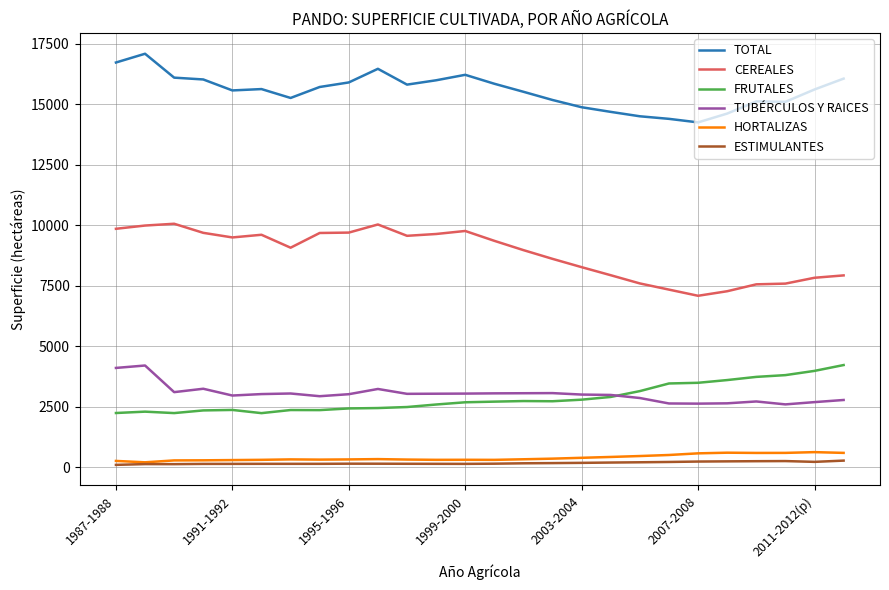

What are all the series names shown in the legend?

TOTAL, CEREALES, FRUTALES, TUBÉRCULOS Y RAICES, HORTALIZAS, ESTIMULANTES